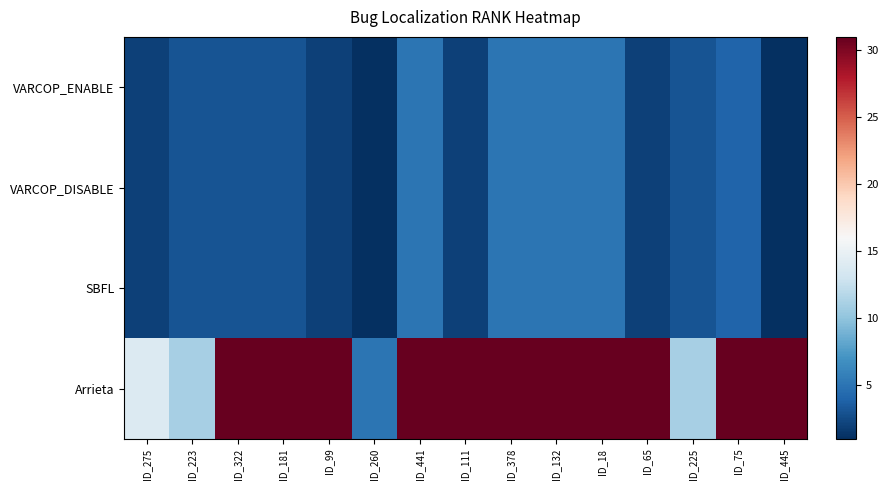

At how many categories does at least one series exceed 28?

11